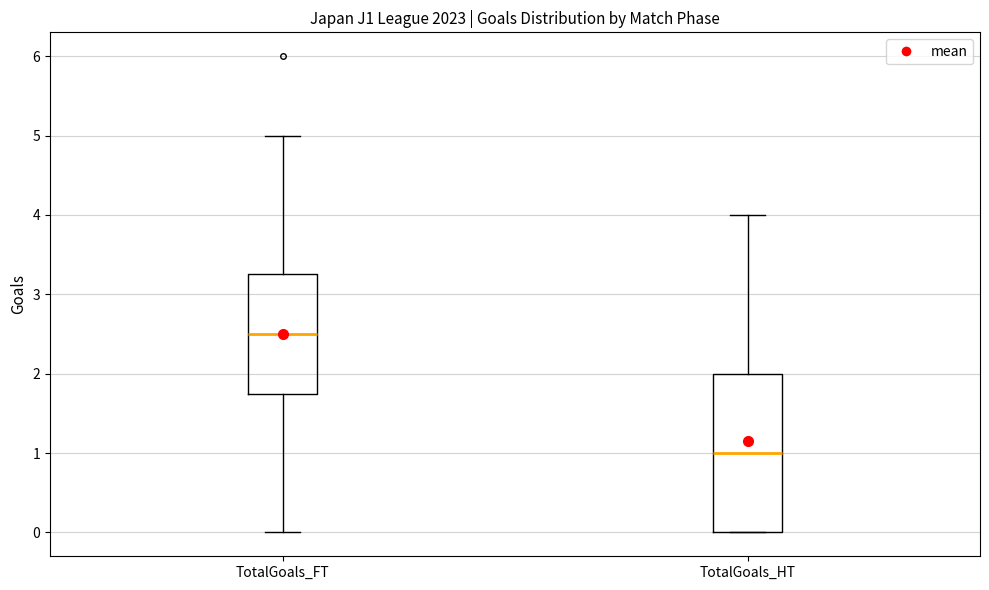

Reading left to right, transcribe this box plot: for each box, give where its median line is, the range the box spans, and where its two whiskers end, as read against the y-axis. The values are not printed on the chart, so give them approximately, as read against the axis.

TotalGoals_FT: median 2.5, box 1.8 to 3.3, whiskers 0.0 to 5.0
TotalGoals_HT: median 1.0, box 0.0 to 2.0, whiskers 0.0 to 4.0